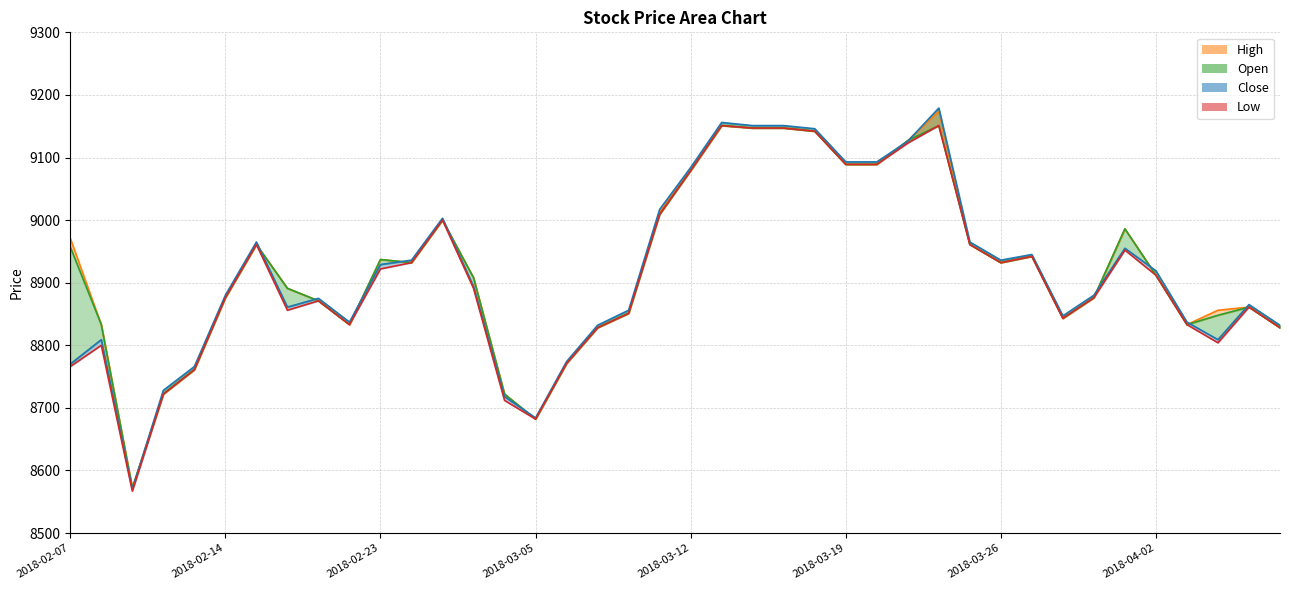

Is the value of High at 38 greater than the value of Low line at 31?

No